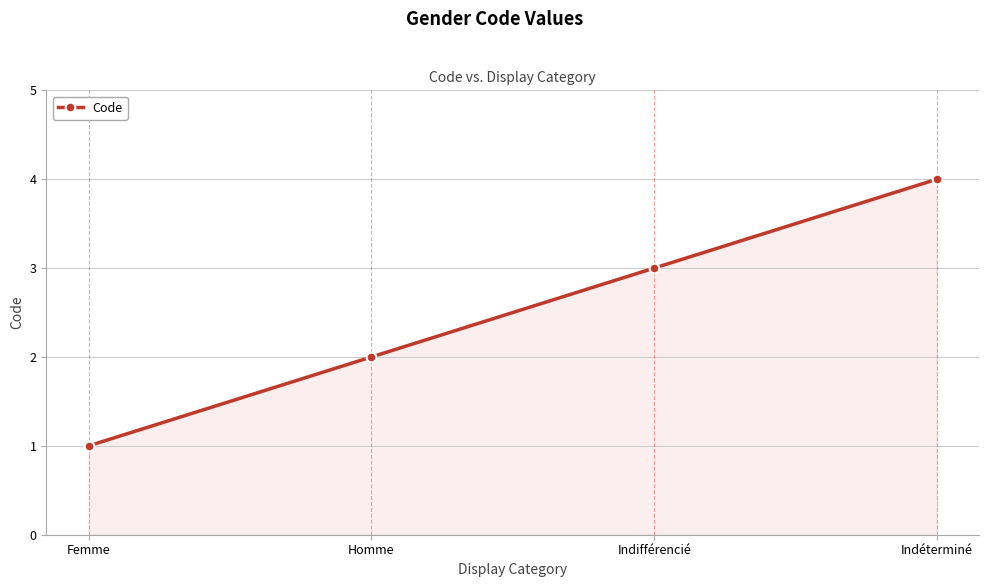

What is the difference between the maximum and minimum values?

3